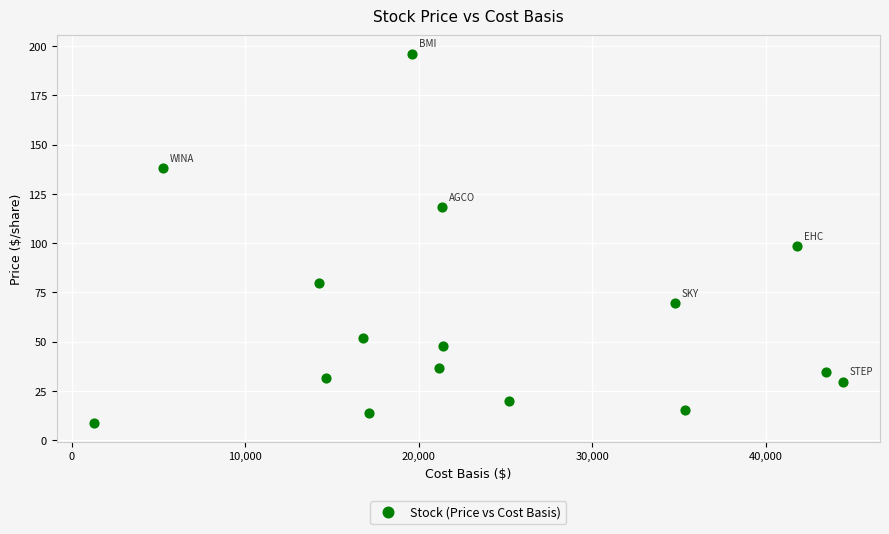

What is the range of X values (max minus min)?

43142.4